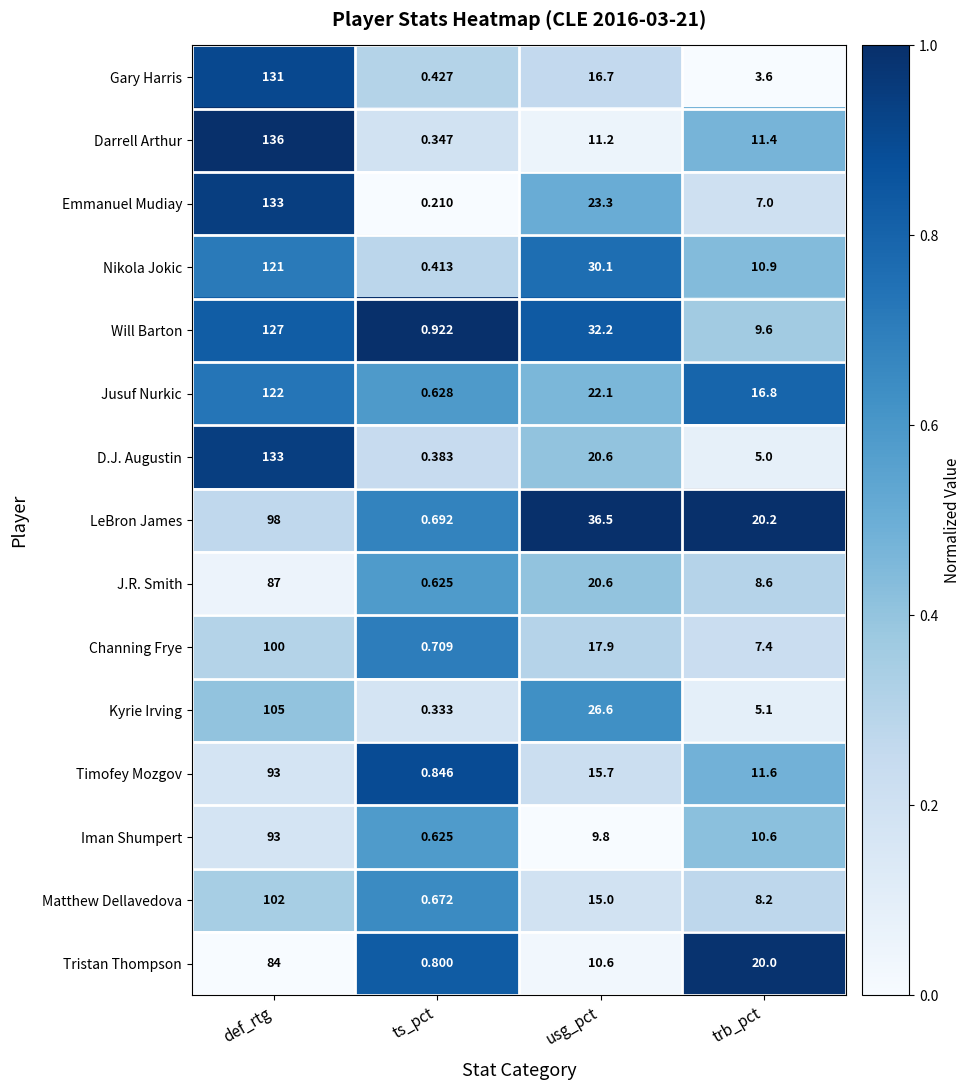

Count the number of categories in the chart.

4